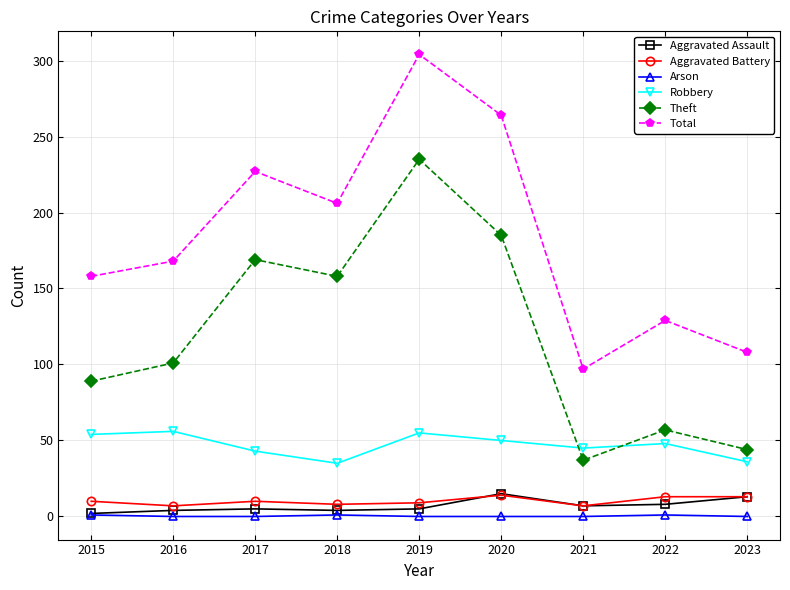

Which series has the widest spread of values?

Total